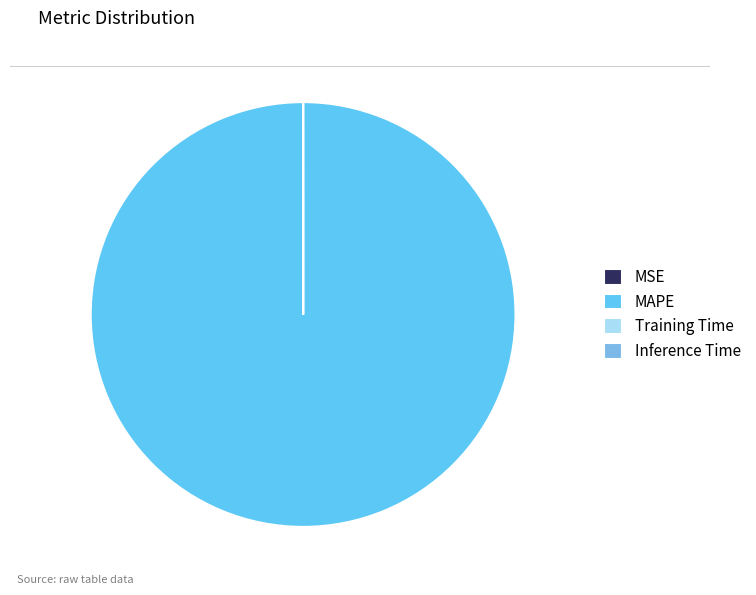

Does Inference Time represent more than half of the total?

No